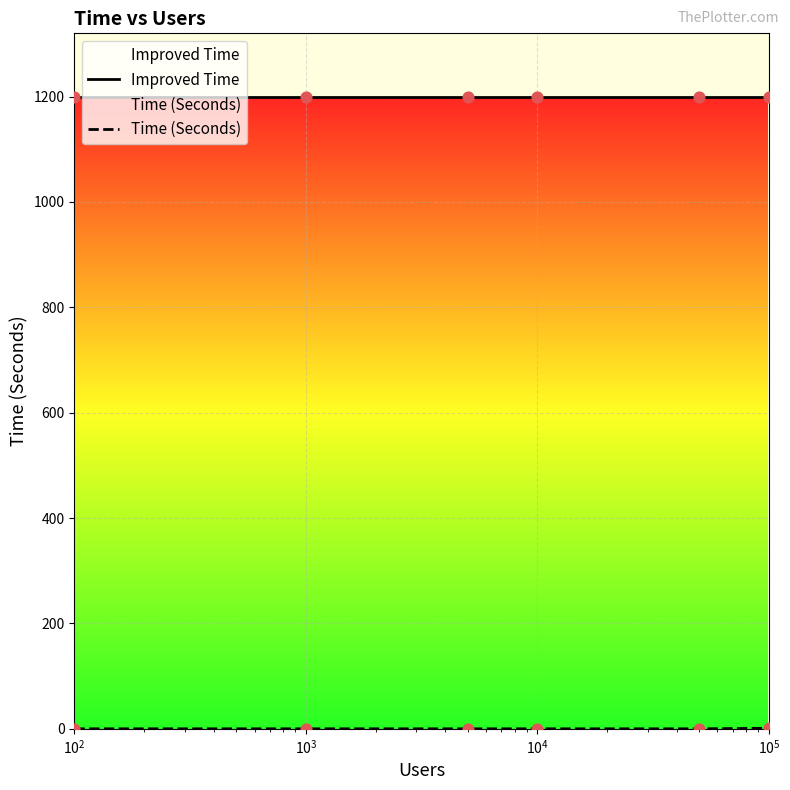

Which series has the largest total across all categories?

Improved Time